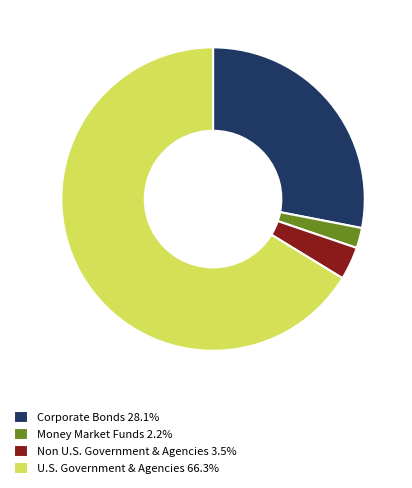

Is there any slice that represents more than half of the pie?

Yes